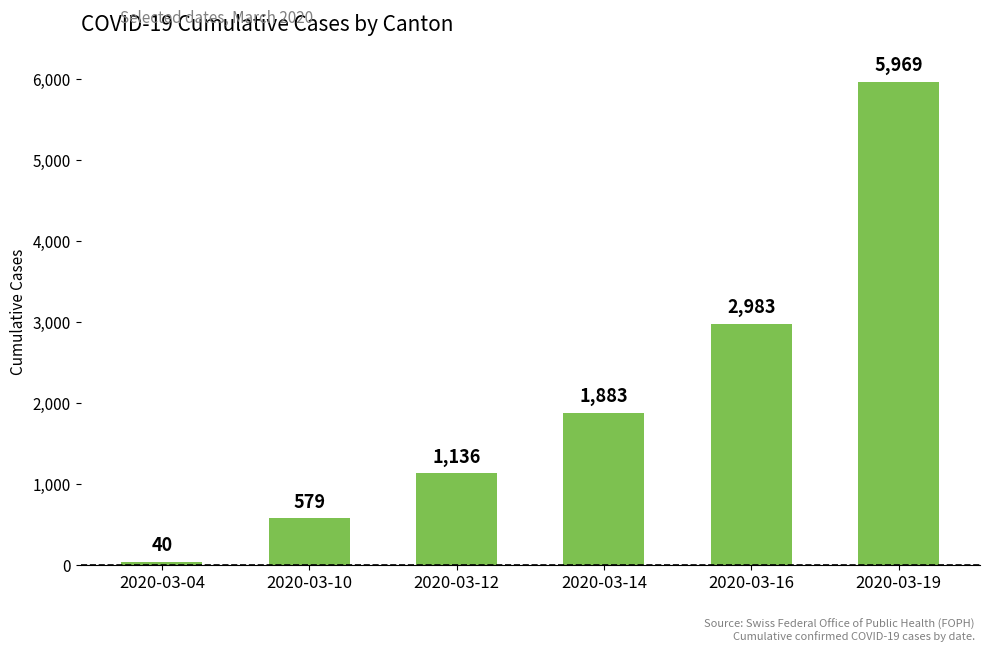

The value at 2020-03-16 is 1441. True or false?

False